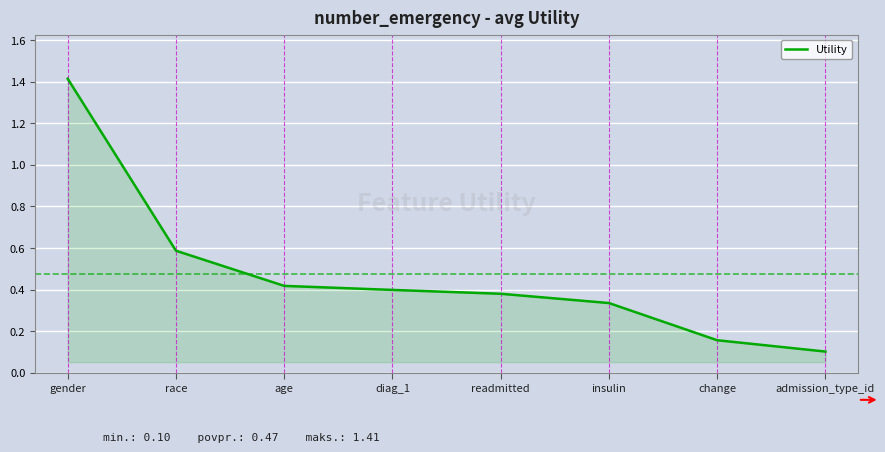

Does the chart display data point markers on the line(s)?

No